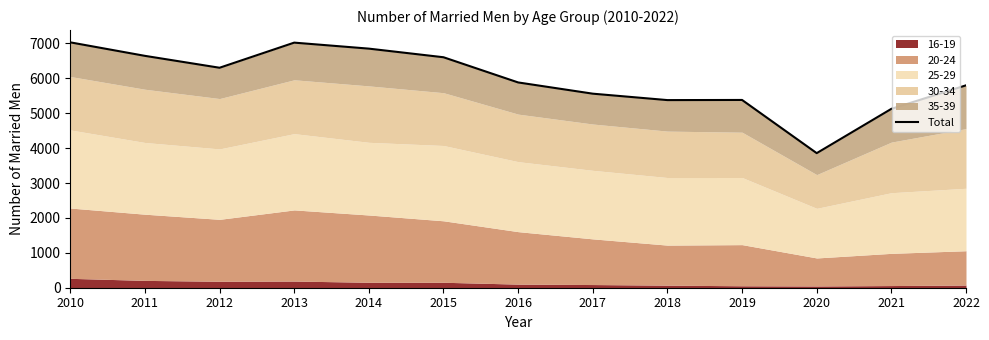

What is the value of the 3rd point from the left?

6304